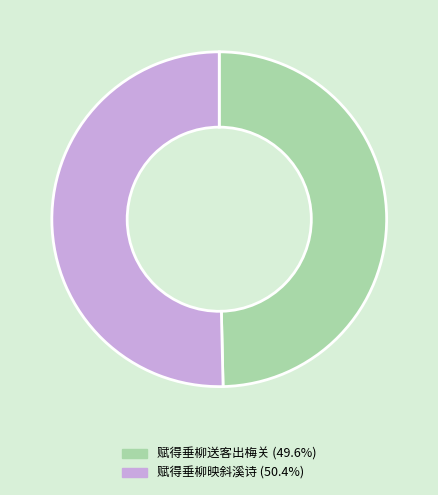

How many segments does this pie chart have?

2